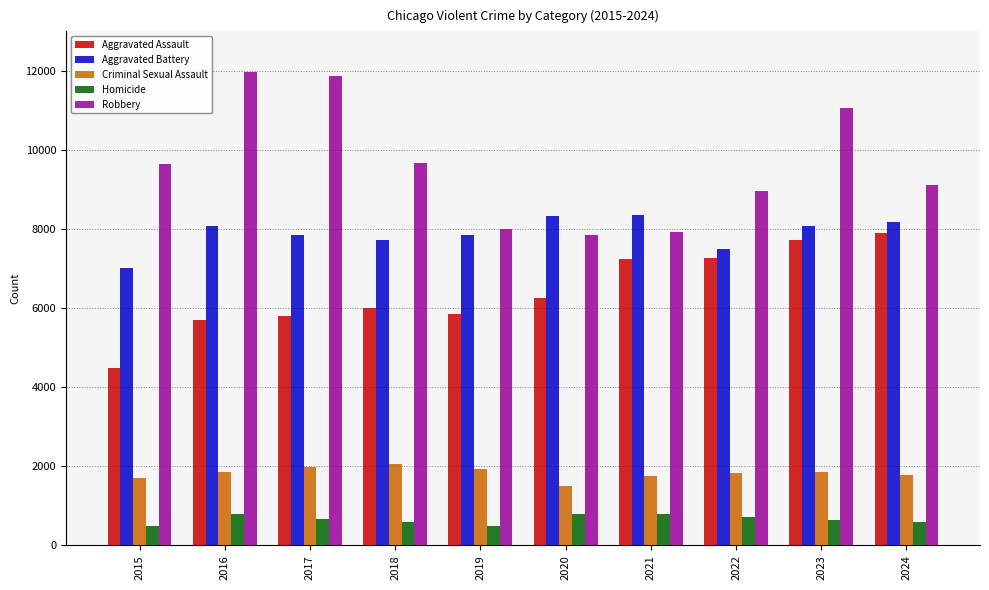

Is the value of Homicide at 2023 greater than the value of Criminal Sexual Assault at 2016?

No